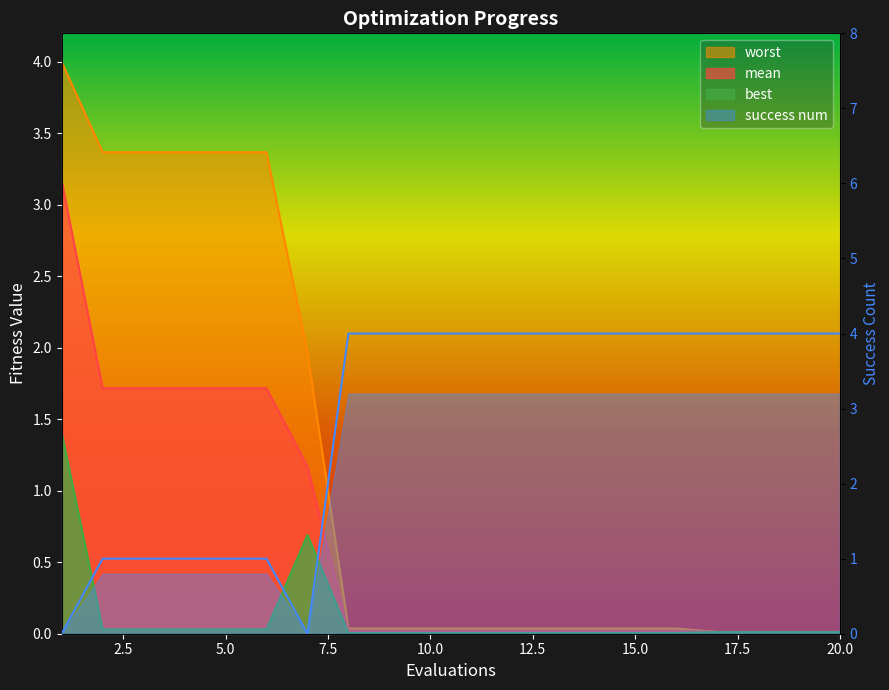

At which label does best reach its peak?

1